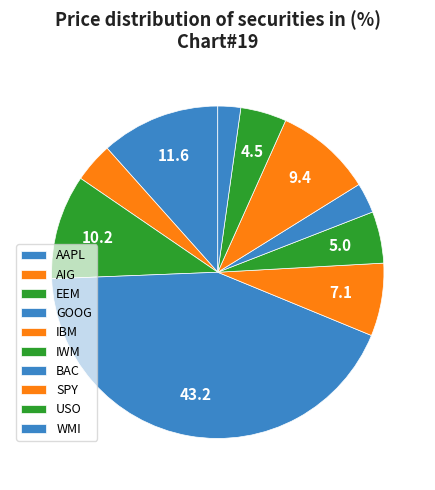

How many slices are in this pie chart?

10